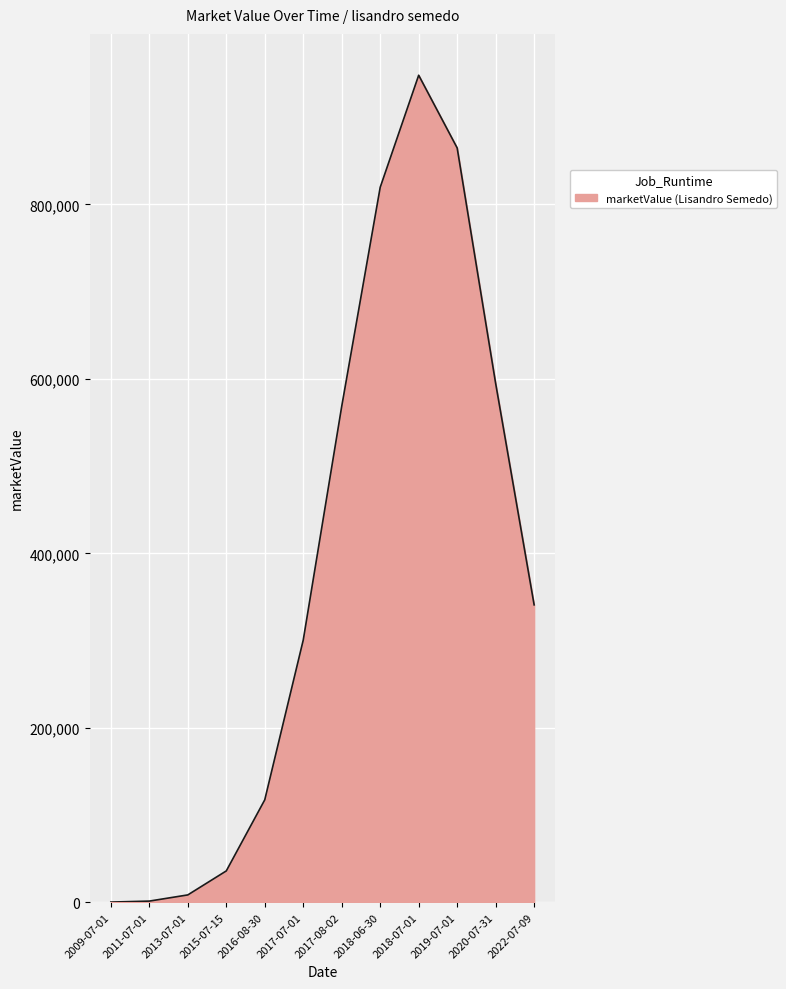

Between 2017-07-01 and 2016-08-30, which is larger?

2017-07-01